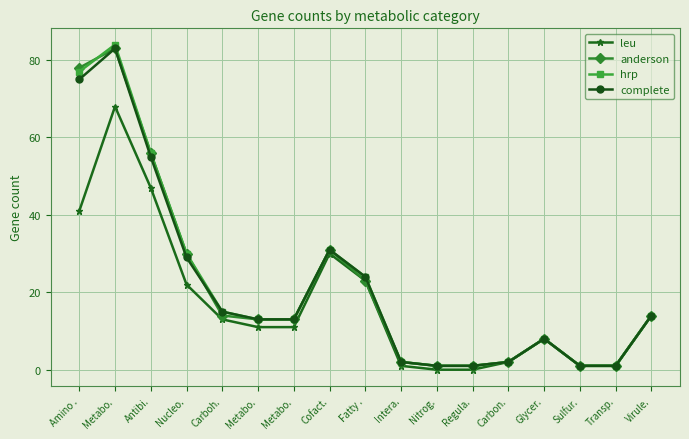

What is the total value across all series at Sulfur.?

4